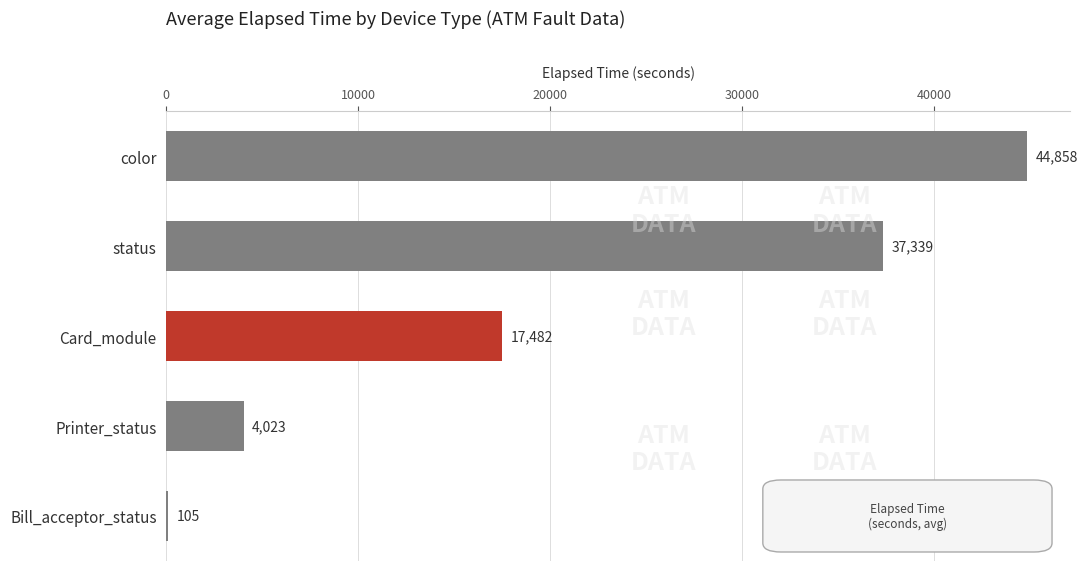

What is the maximum value shown in the chart?

44858